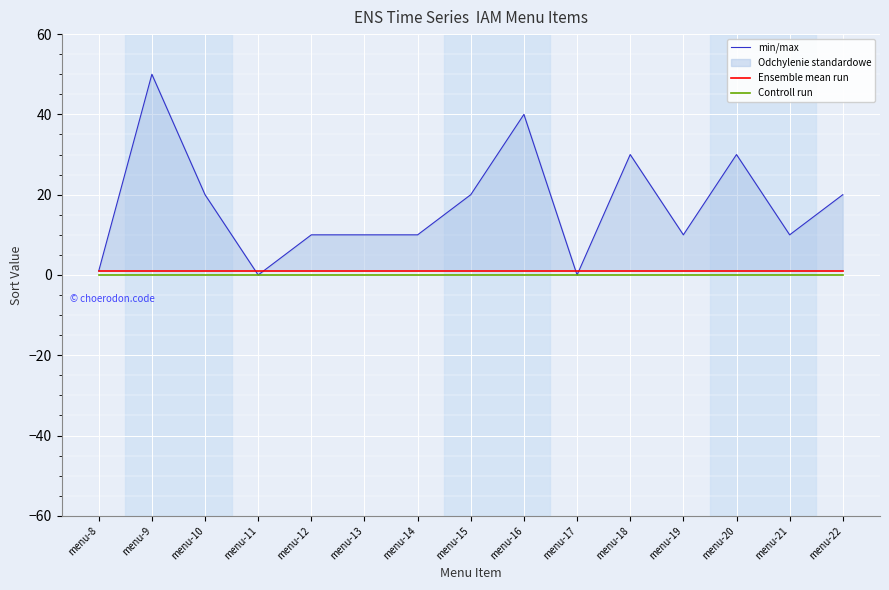

True or false: min/max has a value of 0 at menu-17.

True